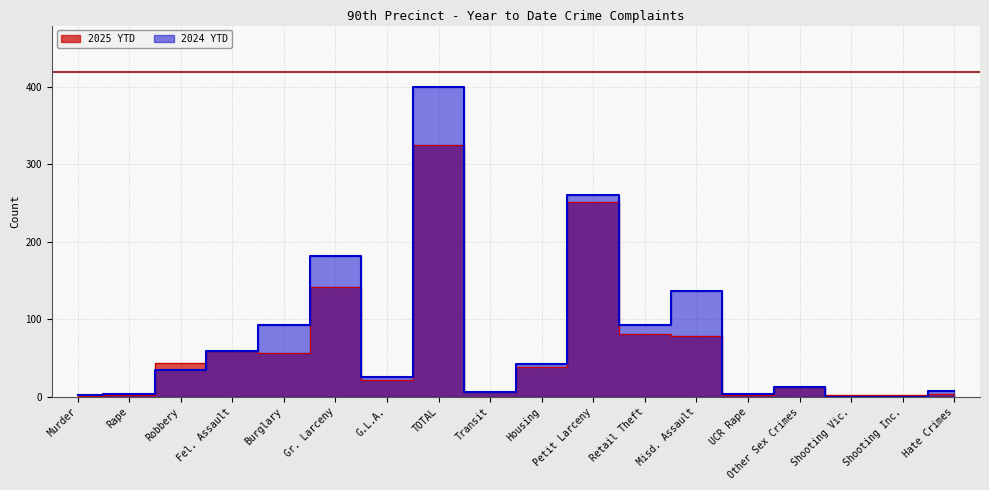

How many values in the 2025 YTD series are below 38?

9